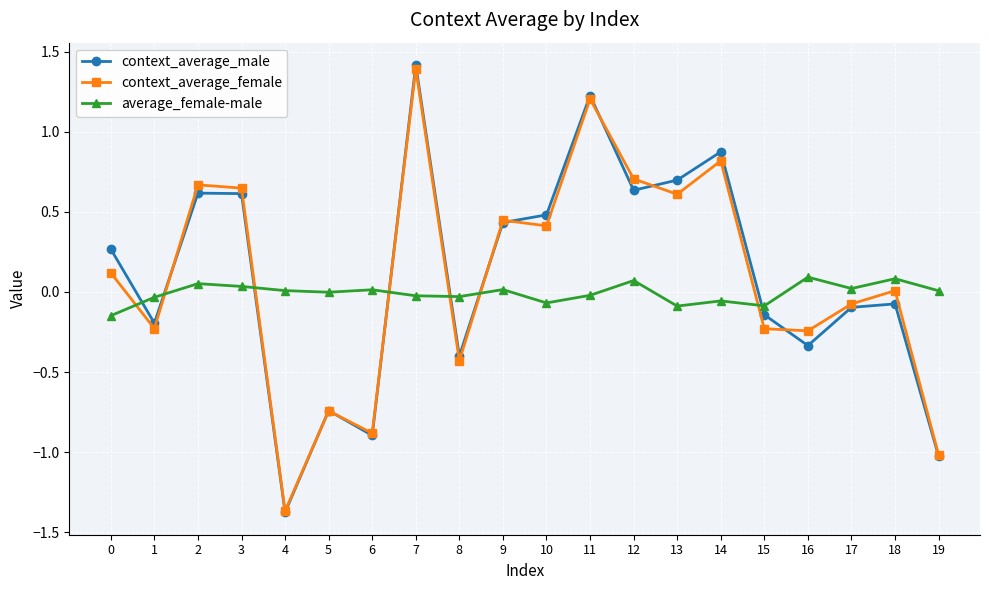

At which label does context_average_male reach its peak?

7